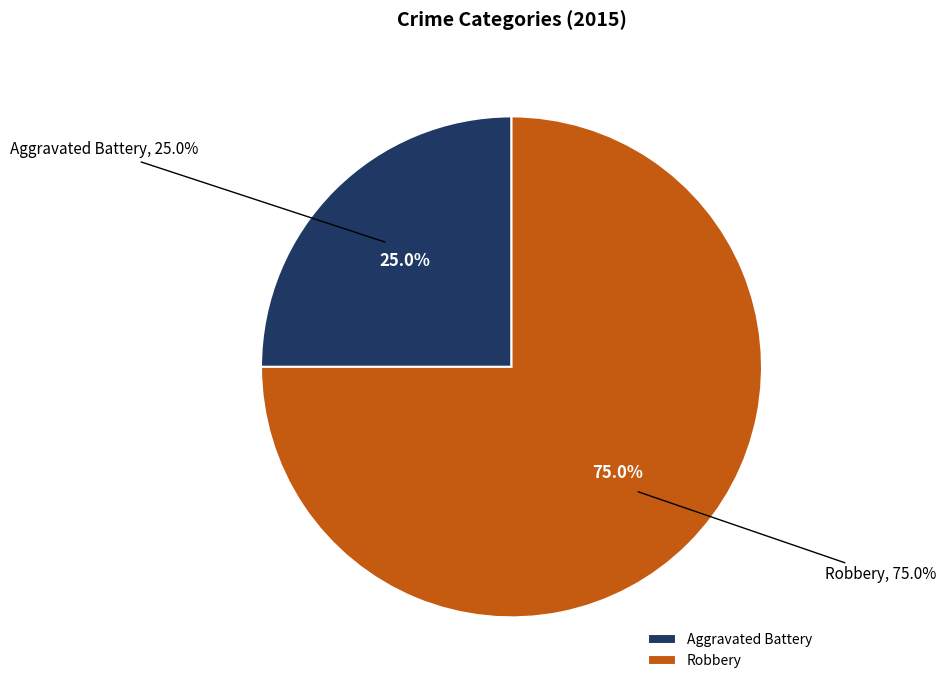

To the nearest percent, what portion does Aggravated Battery represent?

25%